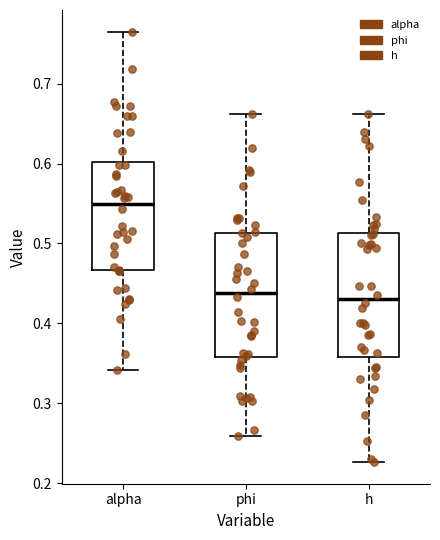

Reading left to right, transcribe this box plot: for each box, give where its median line is, the range the box spans, and where its two whiskers end, as read against the y-axis. The values are not printed on the chart, so give them approximately, as read against the axis.

alpha: median 0.55, box 0.47 to 0.60, whiskers 0.34 to 0.77
phi: median 0.44, box 0.36 to 0.51, whiskers 0.26 to 0.66
h: median 0.43, box 0.36 to 0.51, whiskers 0.23 to 0.66